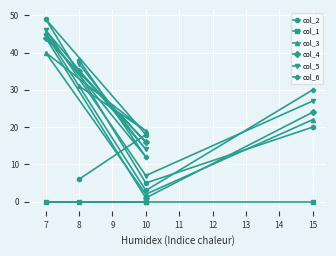

Which series has the largest total across all categories?

col_5